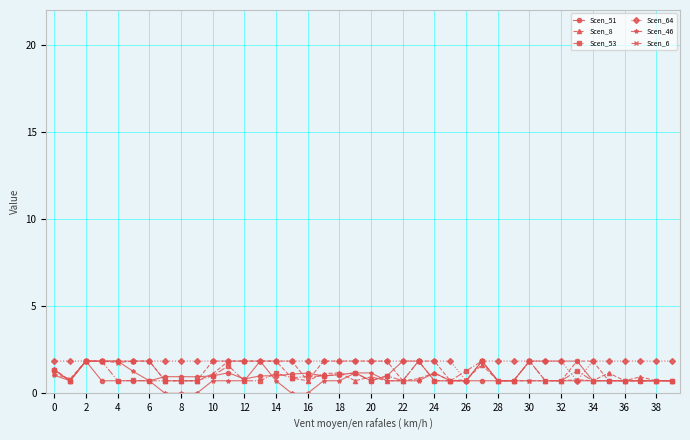

What is the minimum value for Scen_51?

0.7